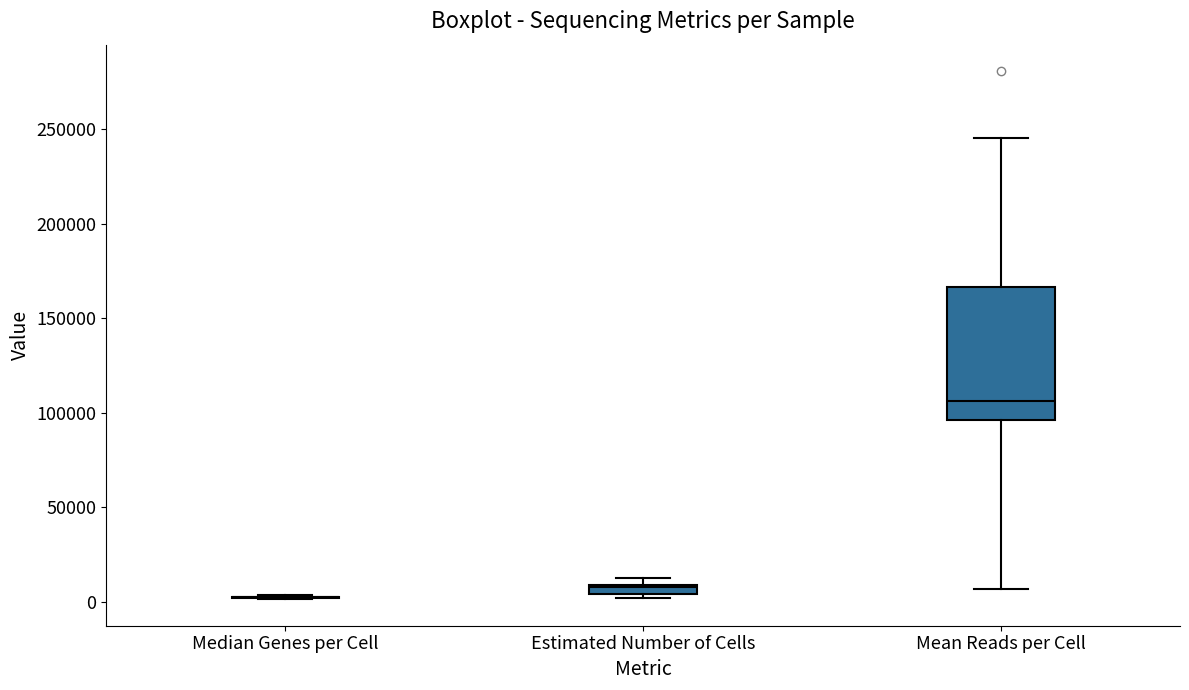

Which box is the tallest, from its lower edge to its upper edge?

Mean Reads per Cell